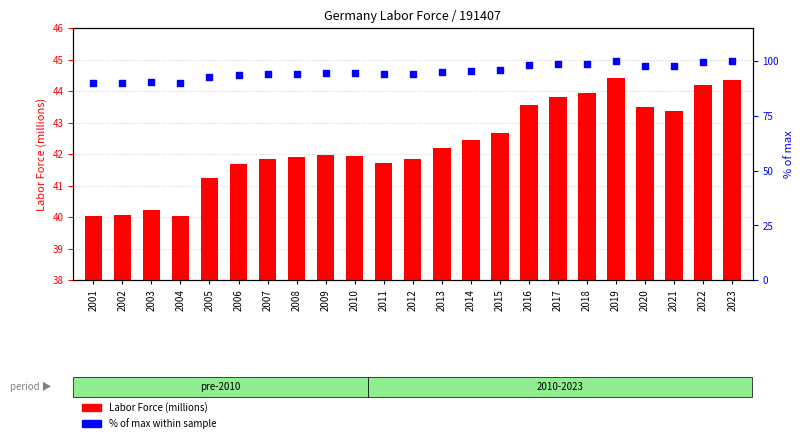

Is the value of % of max within sample at 2006 greater than the value of Labor Force (millions) at 2005?

Yes